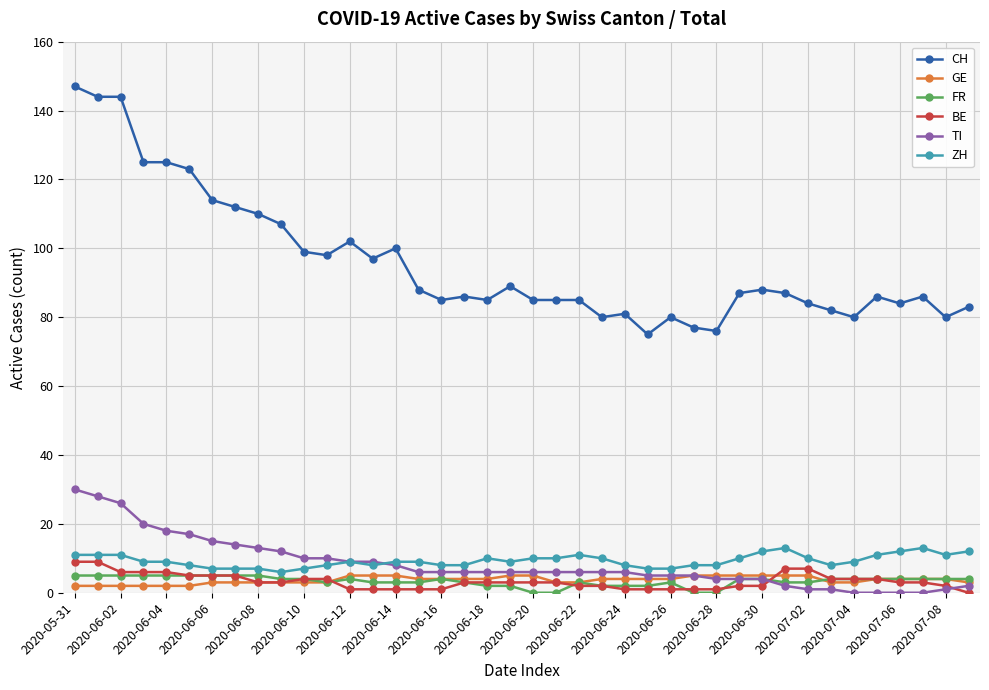

True or false: CH and GE cross at least once.

False